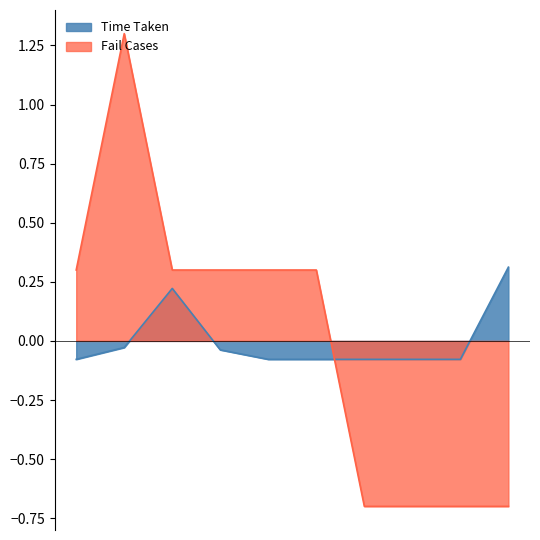

What is the difference between the Fail Cases values at live_145_hotfix and 145_hstry_dst?

1.0